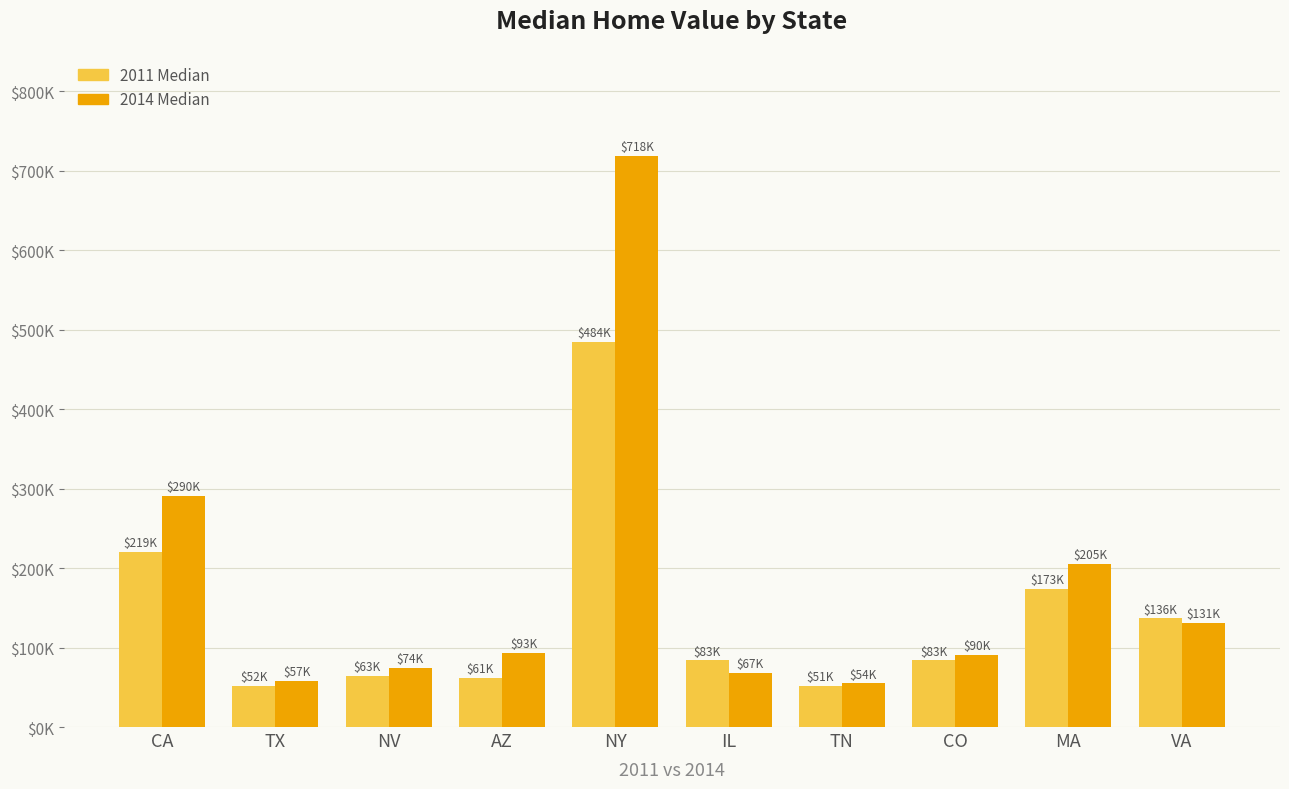

Are the bars grouped side by side (vs. stacked)?

Yes